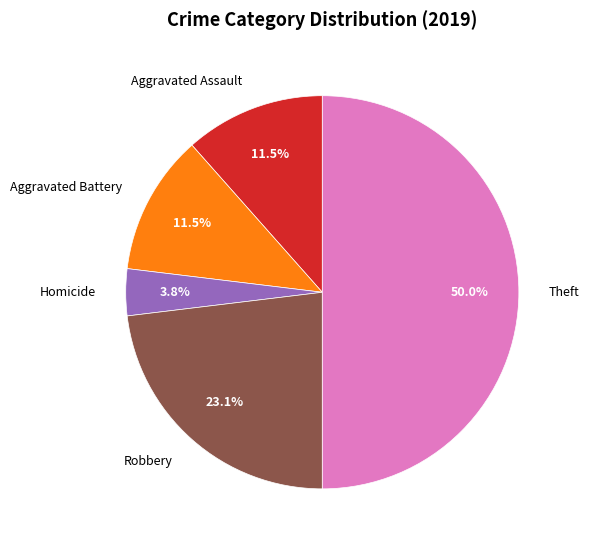

Count the number of slices in the pie.

5